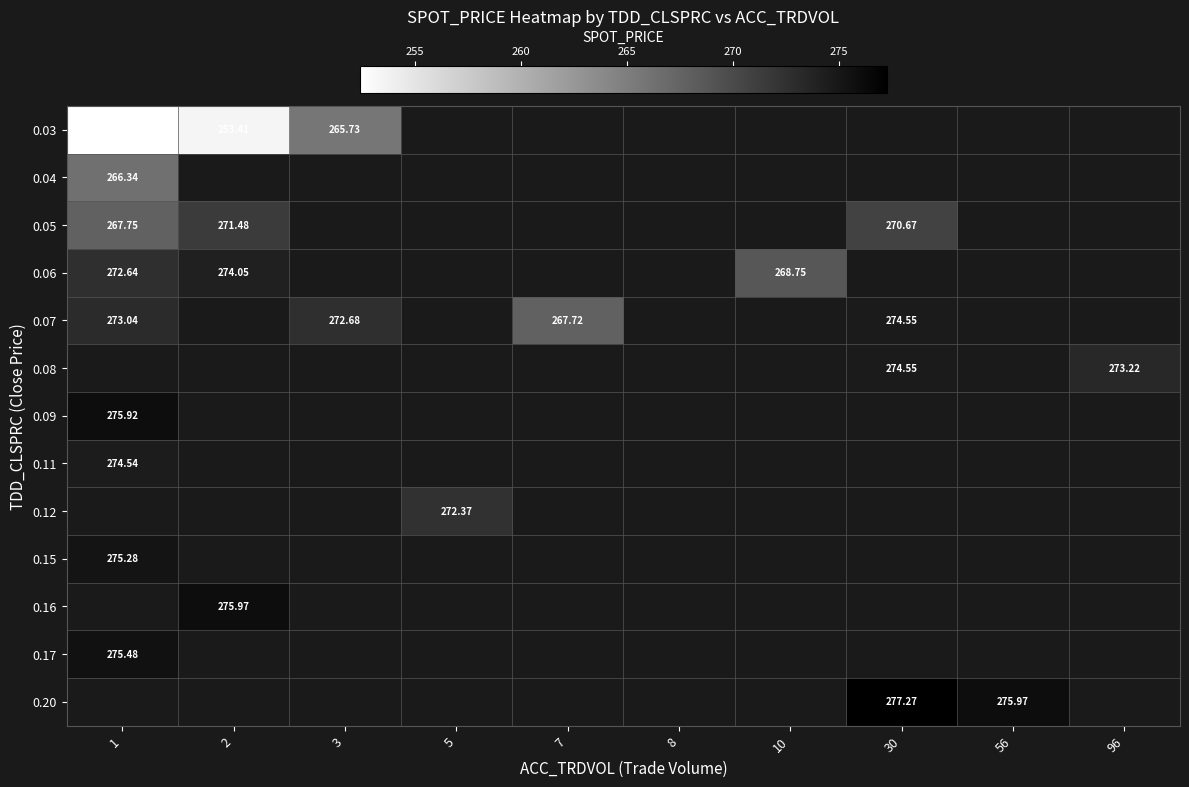

What is the maximum value shown in the chart?

277.3